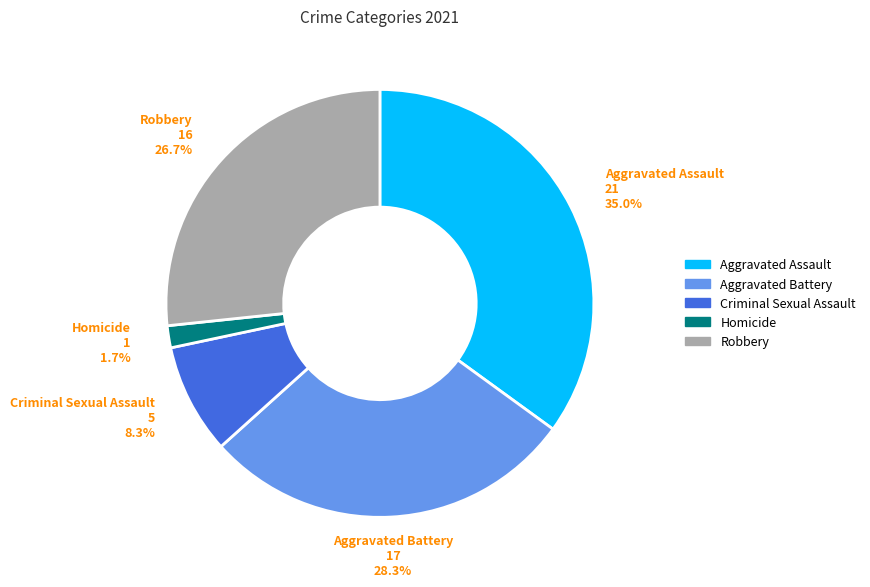

To the nearest percent, what portion does Homicide represent?

2%